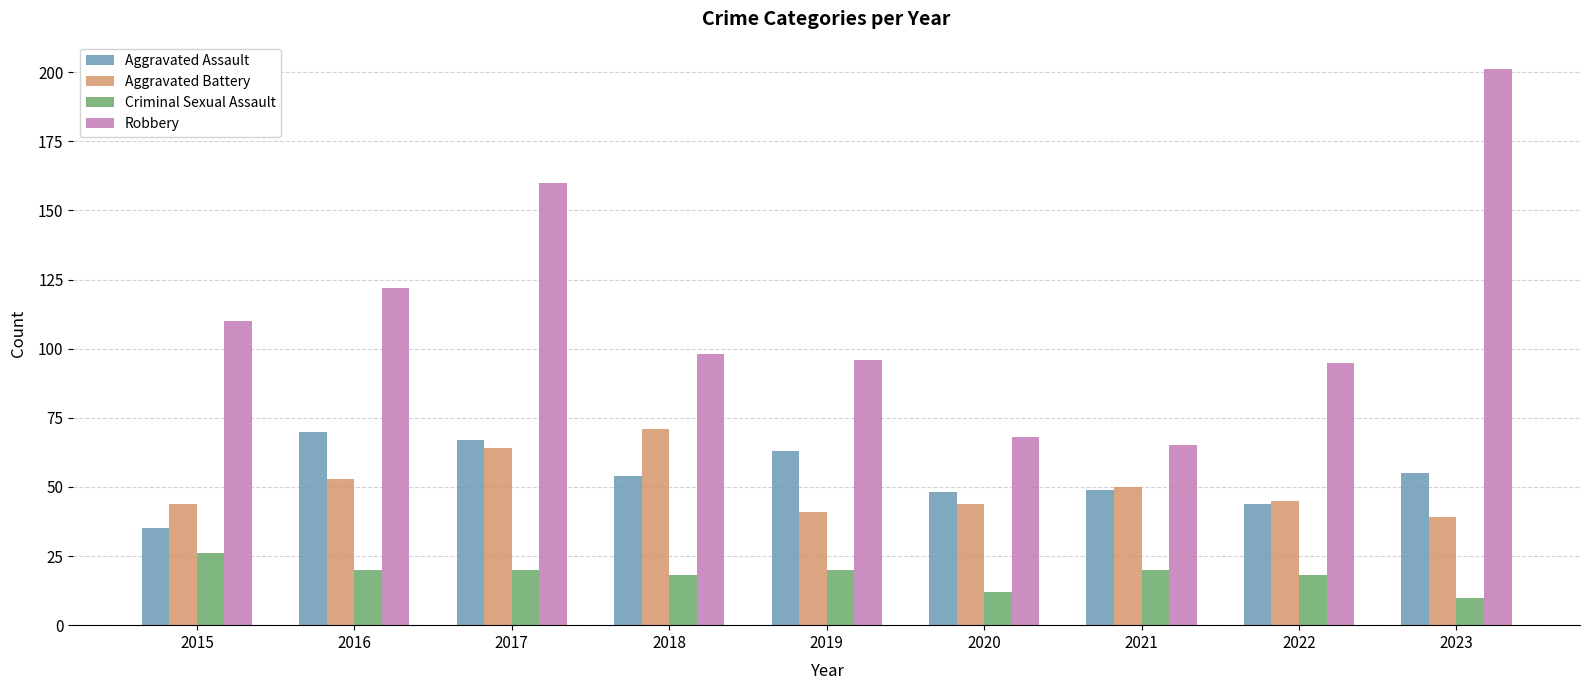

What is the value of the Aggravated Assault bar at the 1st from the left?

35